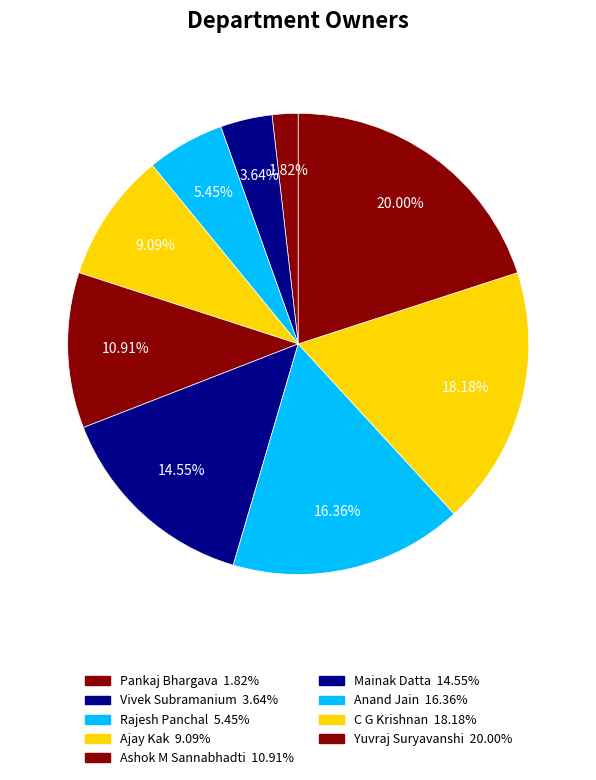

Which slice is the smallest?

Pankaj Bhargava